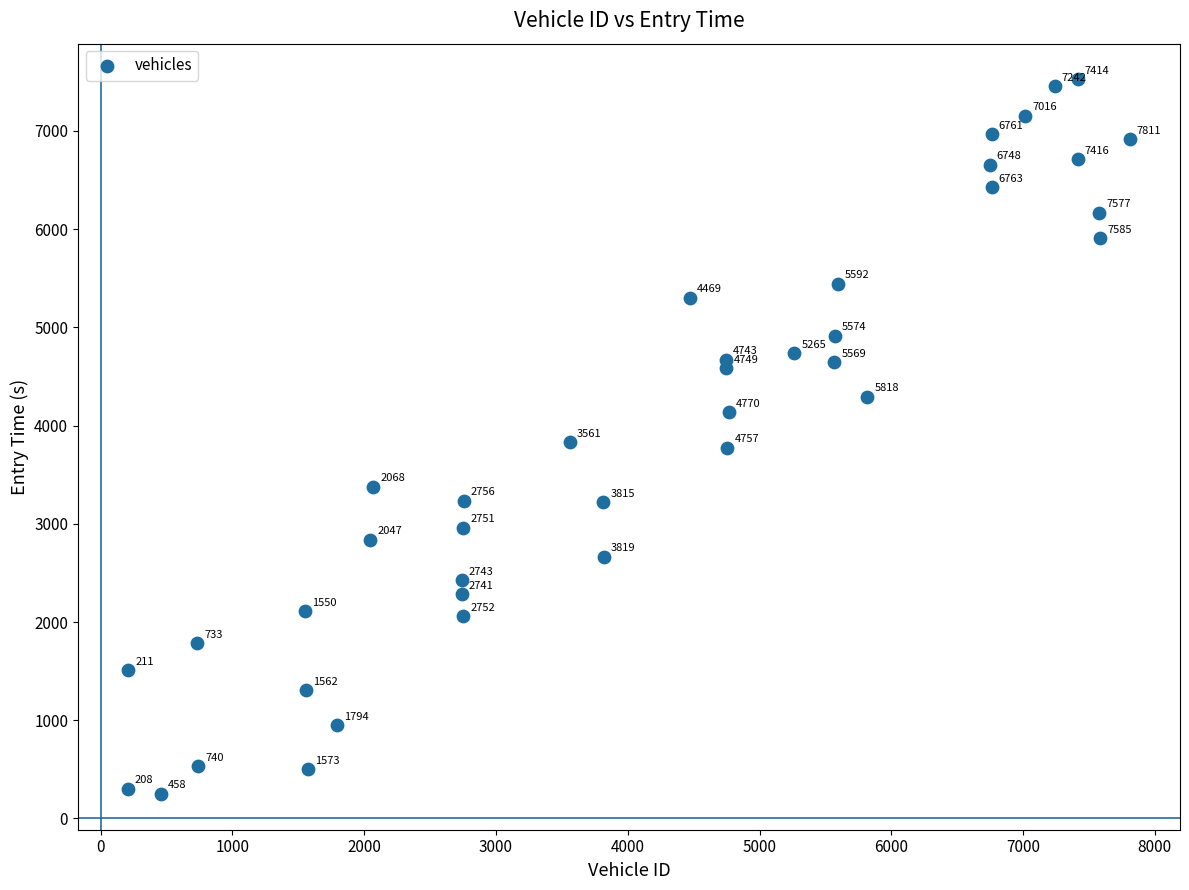

What is the range of X values (max minus min)?

7603.0